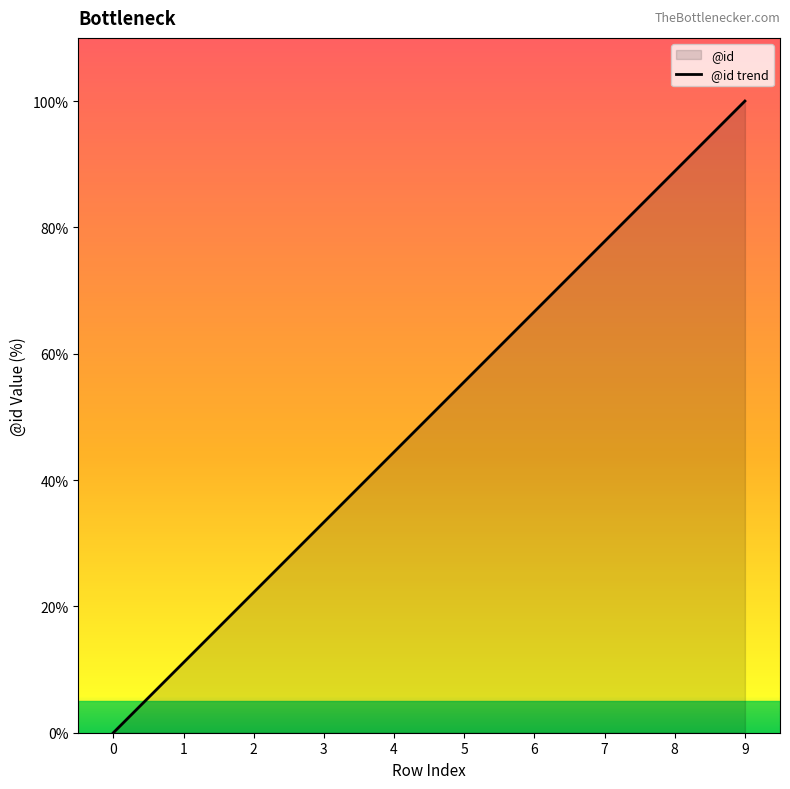

Is it true that the value at 2 is 22.2?

True